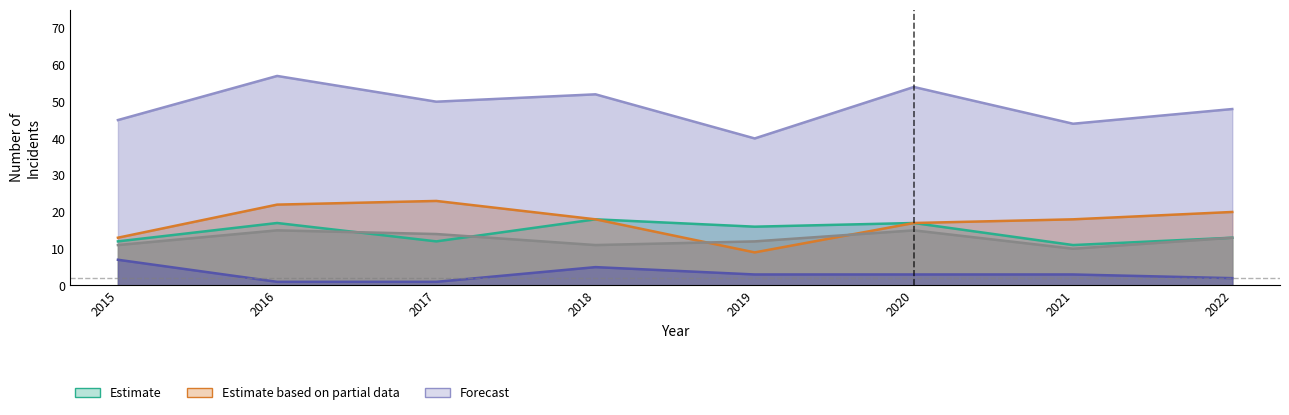

What is the sum of the Criminal Sexual Assault values at 2015 and 2022?

9